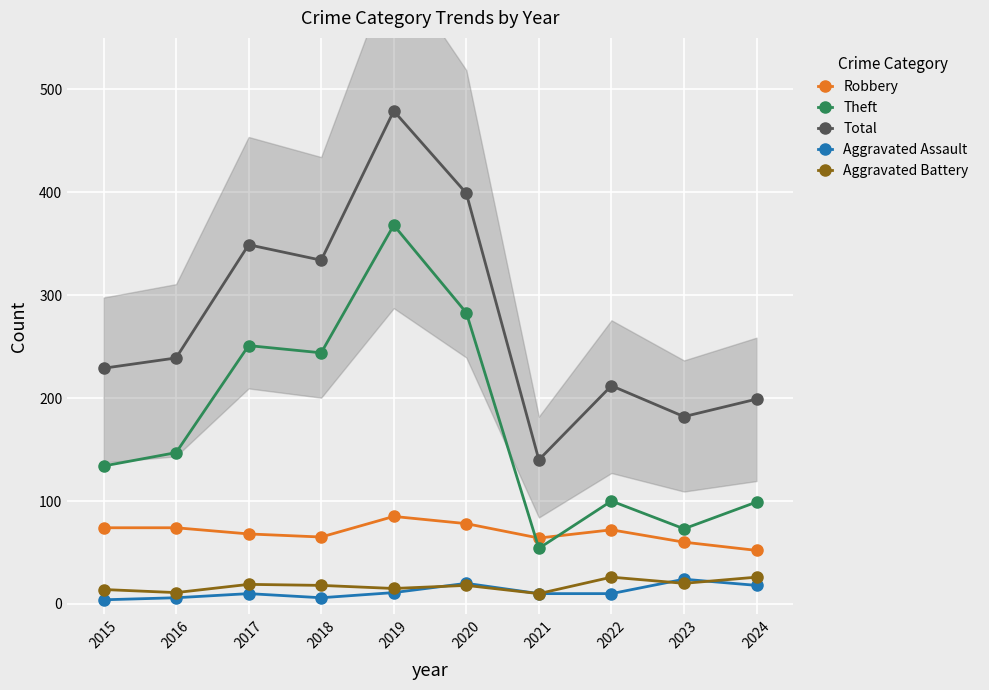

Rank the series by their maximum value, from lowest to highest.

Aggravated Assault, Aggravated Battery, Robbery, Theft, Total